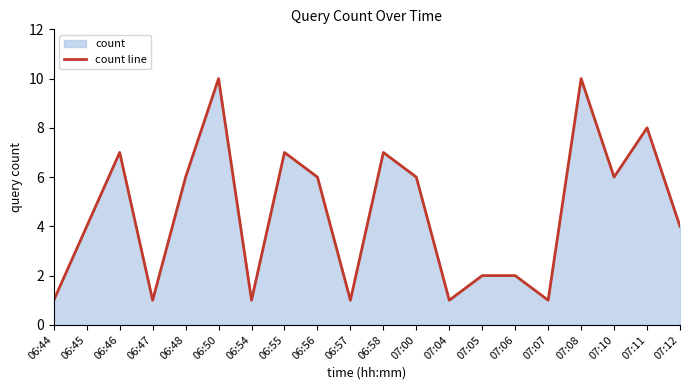

Which has a higher value, 07:06 or 07:10?

07:10